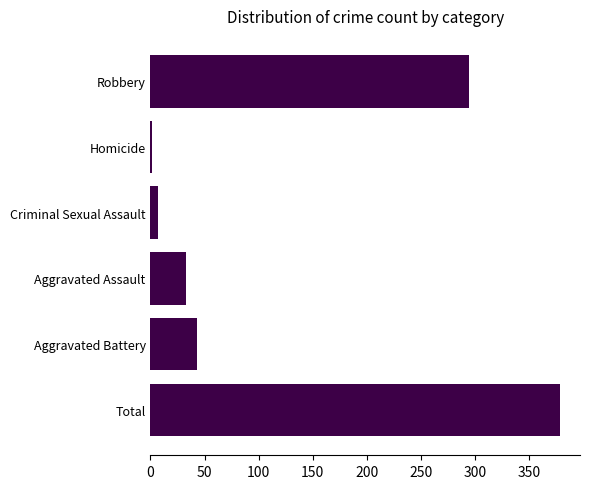

Count the number of data series in this chart.

1